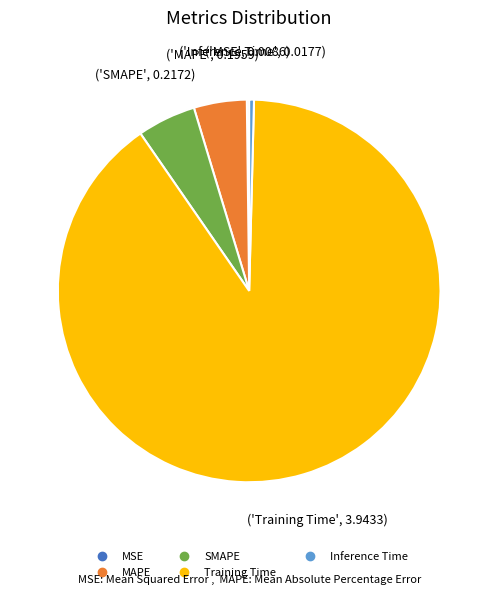

Combined, do MAPE and SMAPE account for over 50%?

No